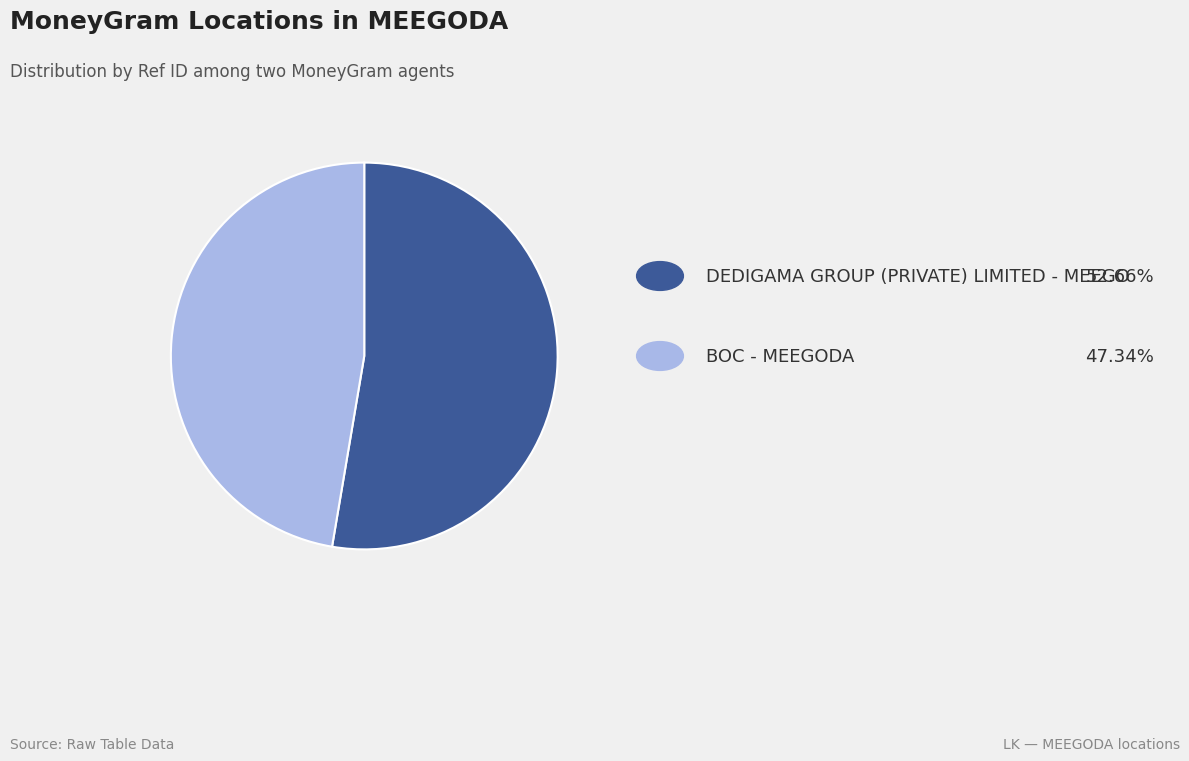

Is there any slice that represents more than half of the pie?

Yes